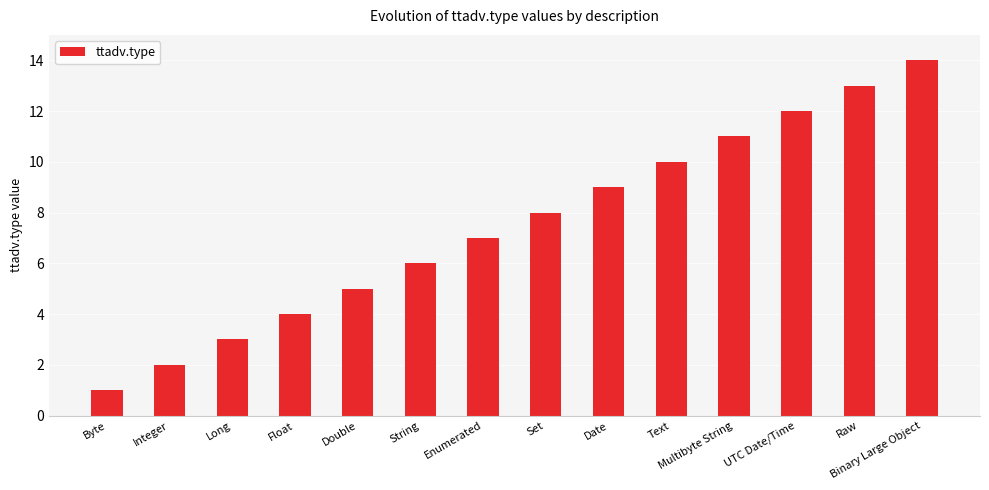

Which label corresponds to the largest value in the chart?

Binary Large Object